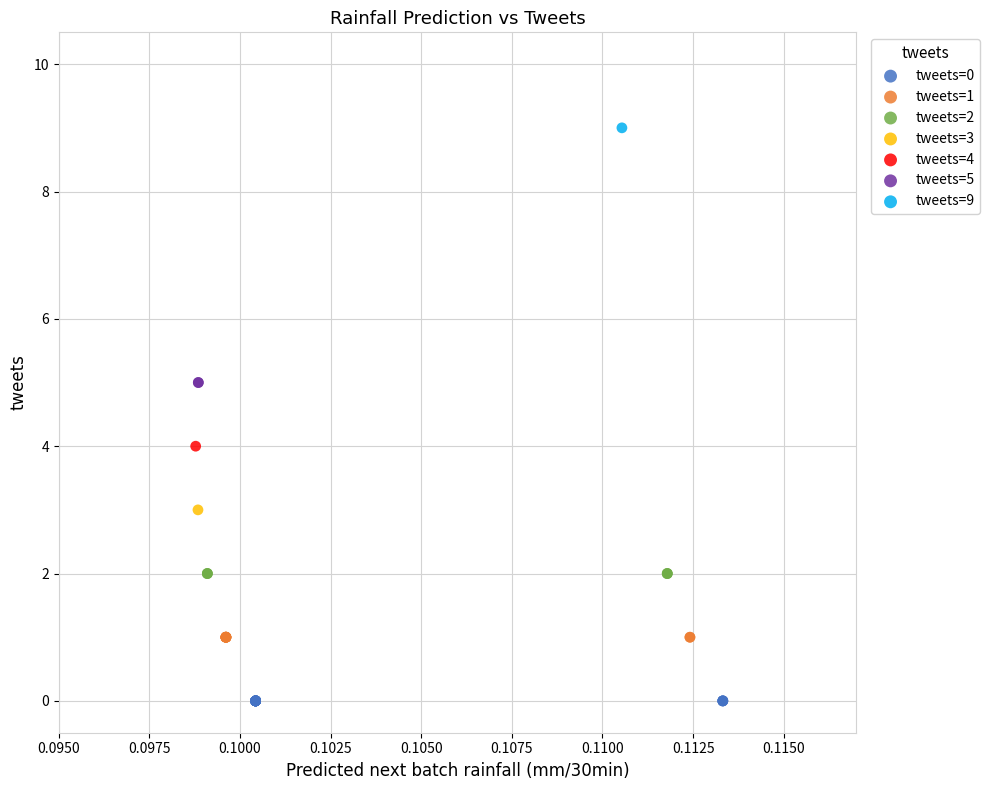

What are all the series names shown in the legend?

tweets=0, tweets=1, tweets=2, tweets=3, tweets=4, tweets=5, tweets=9